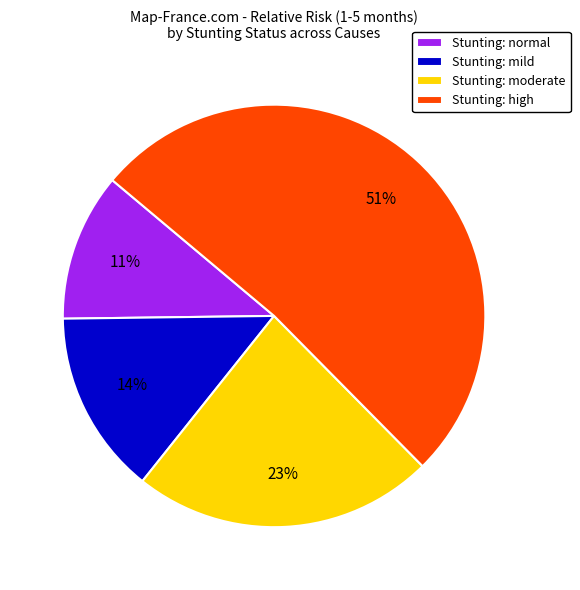

How many segments does this pie chart have?

4